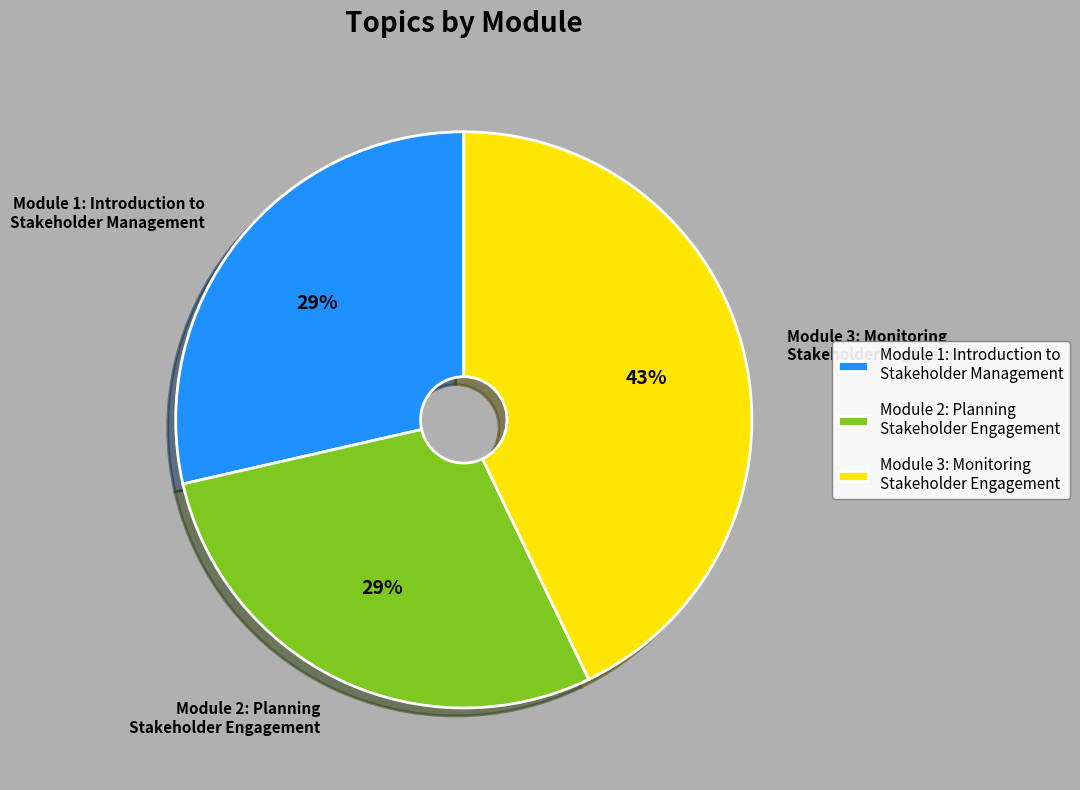

What is the largest slice in the pie chart?

Module 3: Monitoring Stakeholder Engagement